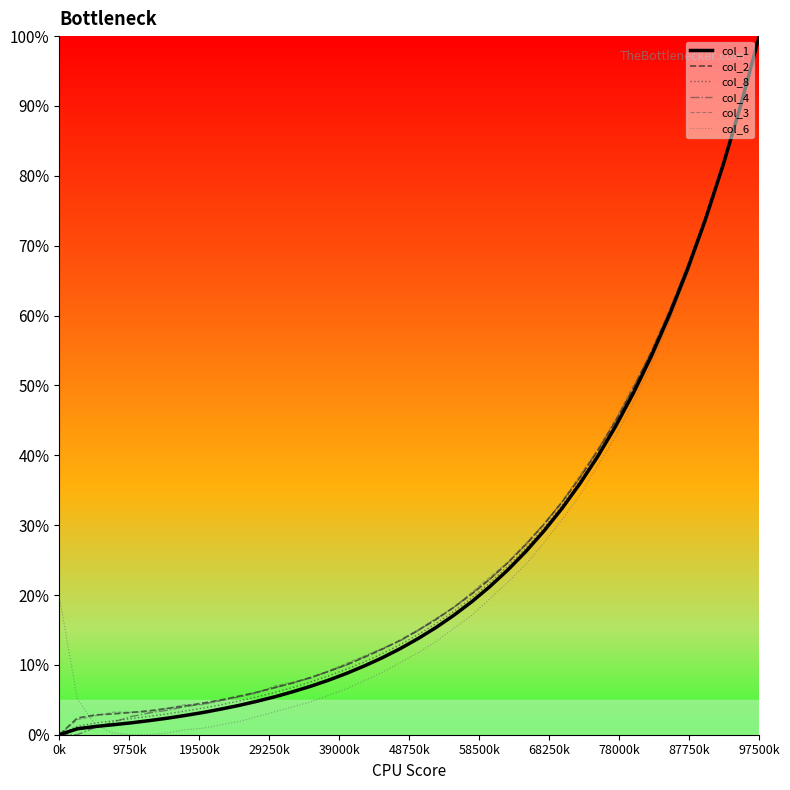

What is the maximum value shown in the chart?

100.0